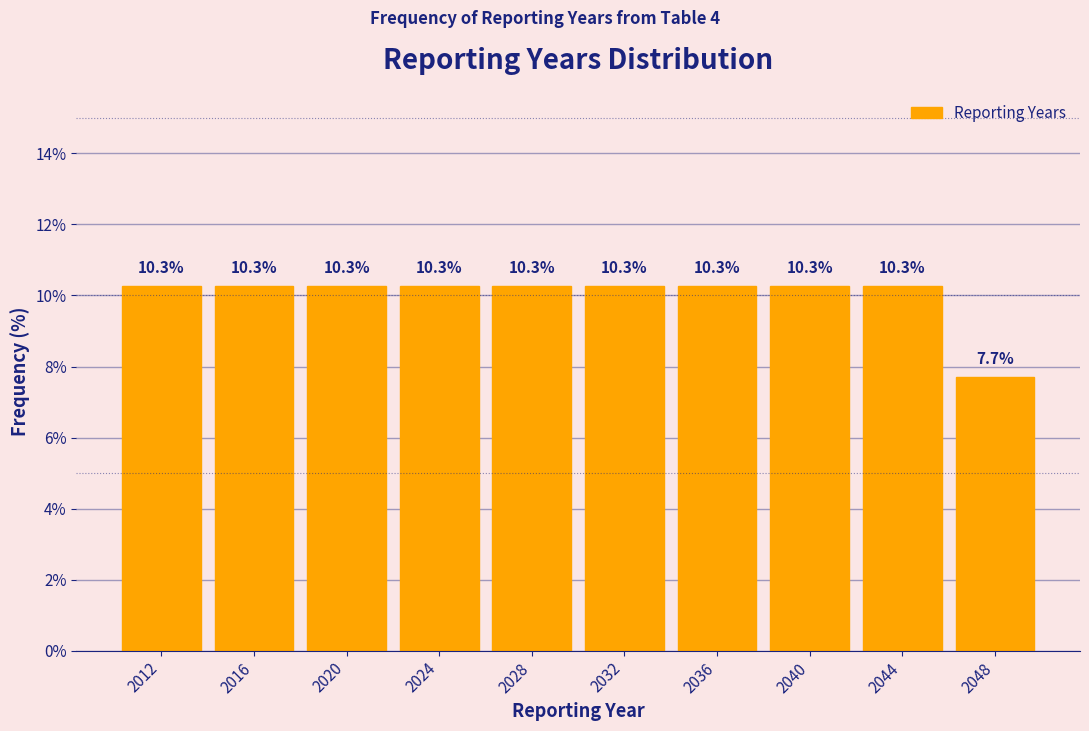

Reading left to right, list all the values displayed in this chart.

10.3	10.3	10.3	10.3	10.3	10.3	10.3	10.3	10.3	7.7